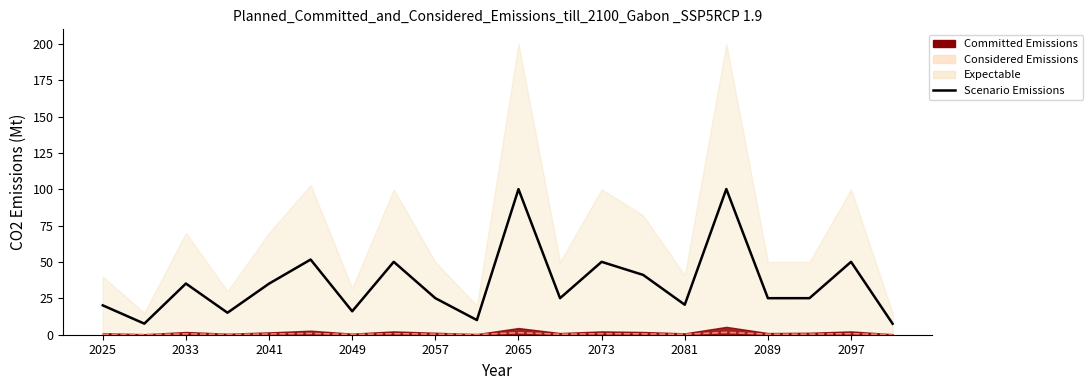

The chart shows a value of 19.7 at 2033. True or false?

False